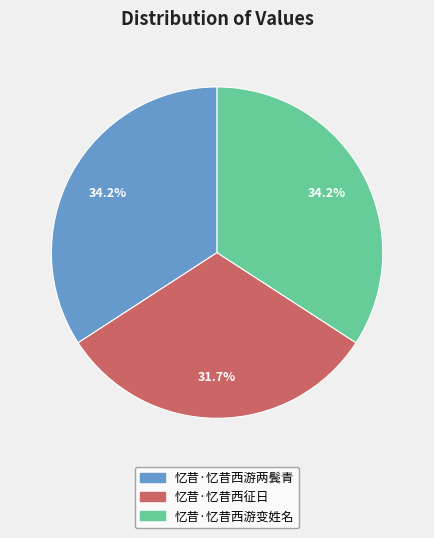

True or false: 忆昔·忆昔西游两鬓青 accounts for 45% of the total.

False